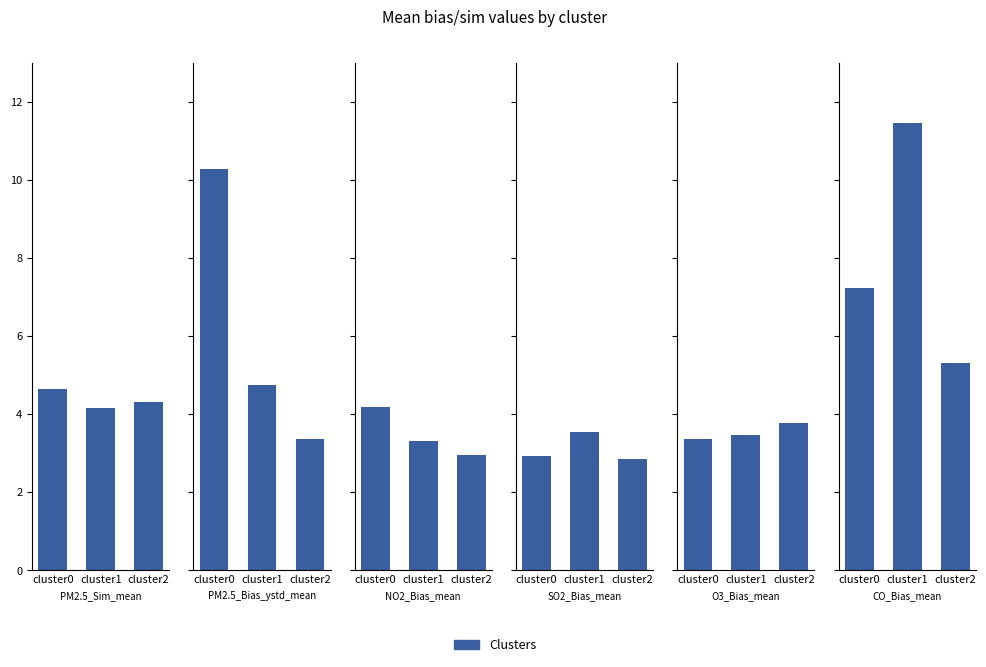

Which series changed the most between cluster1 and cluster2?

CO_Bias_mean